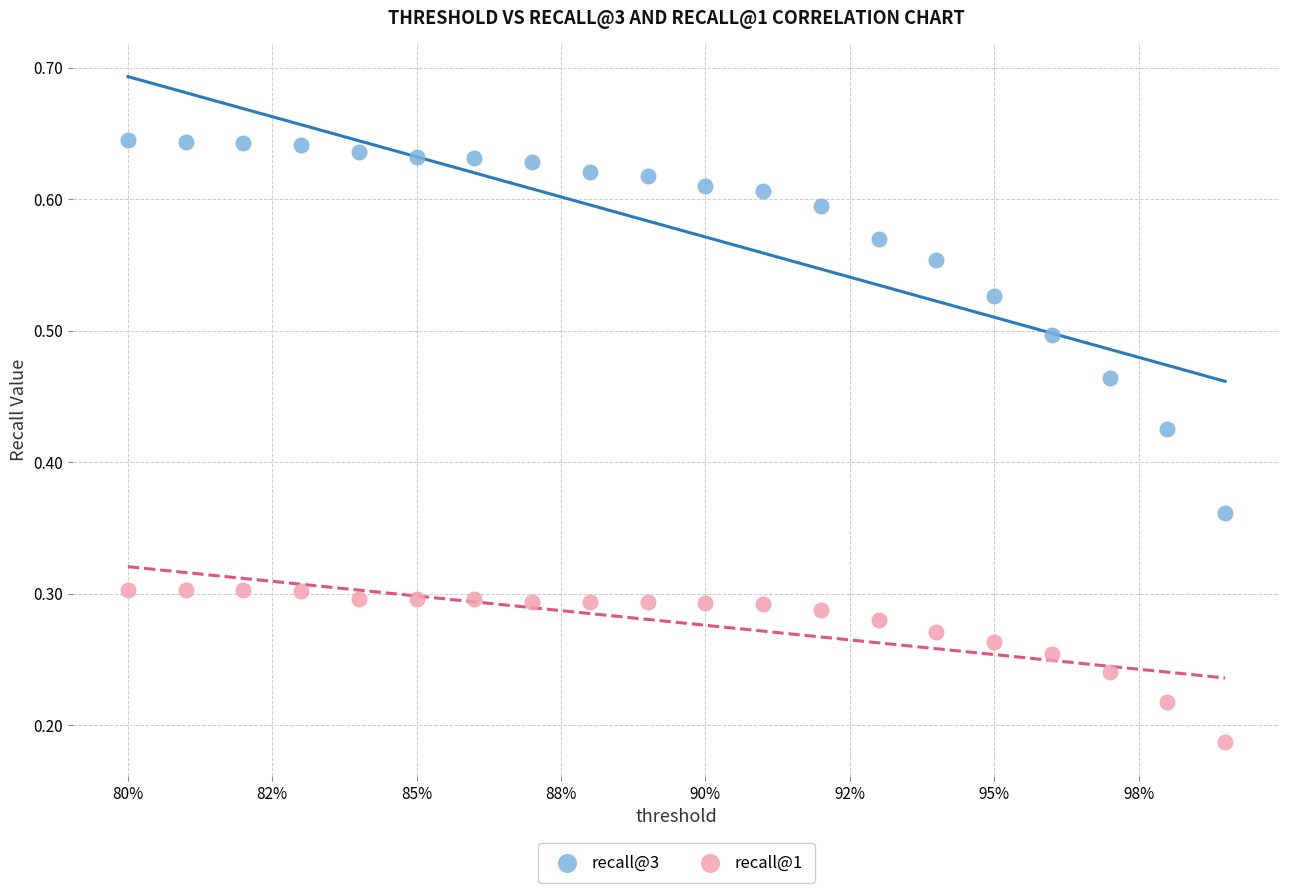

Which series has the widest spread of Y values?

recall@3